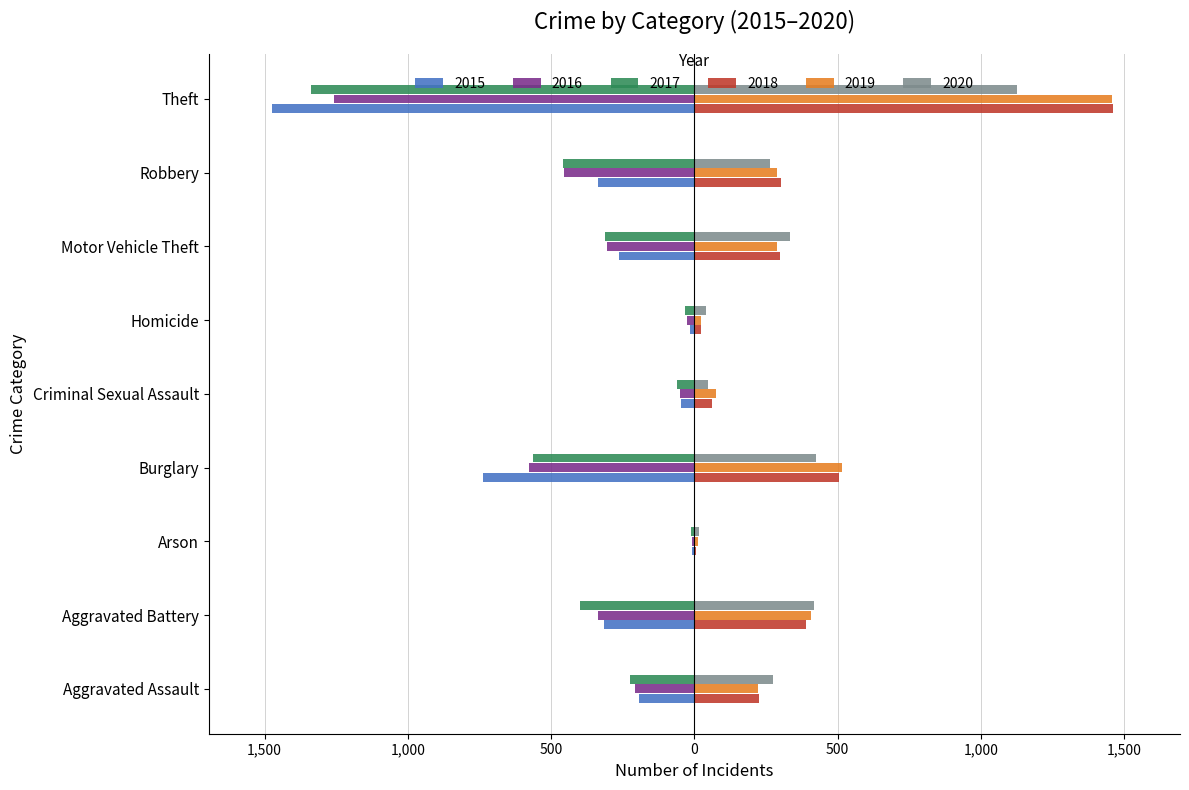

What are all the series names shown in the legend?

2015, 2016, 2017, 2018, 2019, 2020